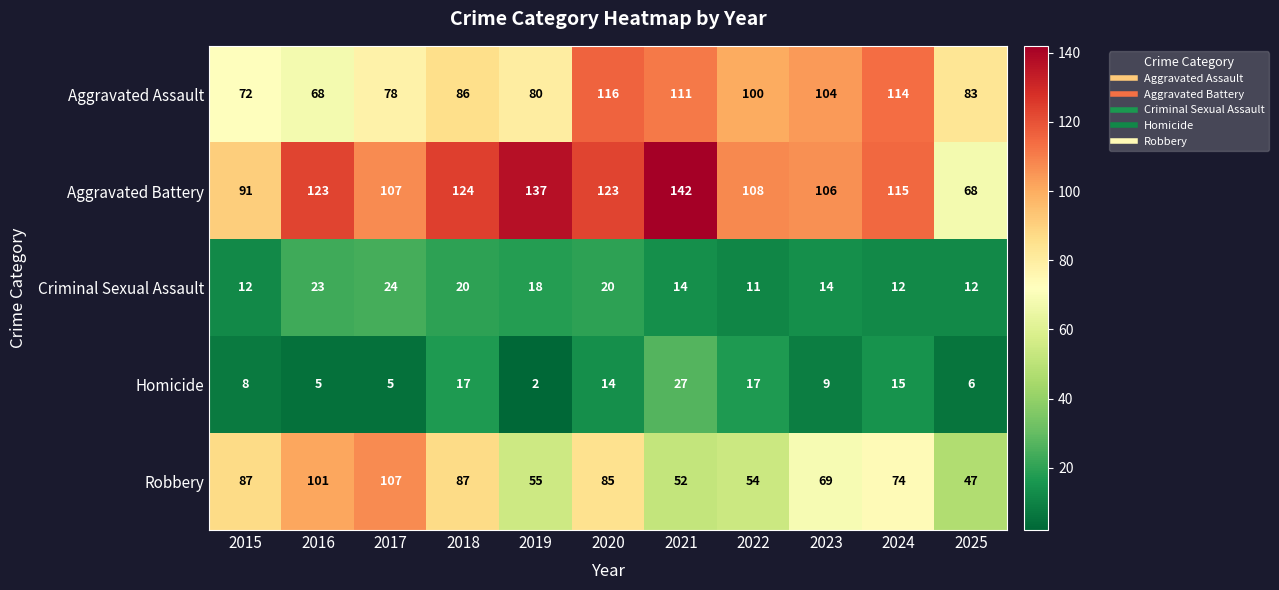

What is the spread (max minus min) of values at 2025?

77